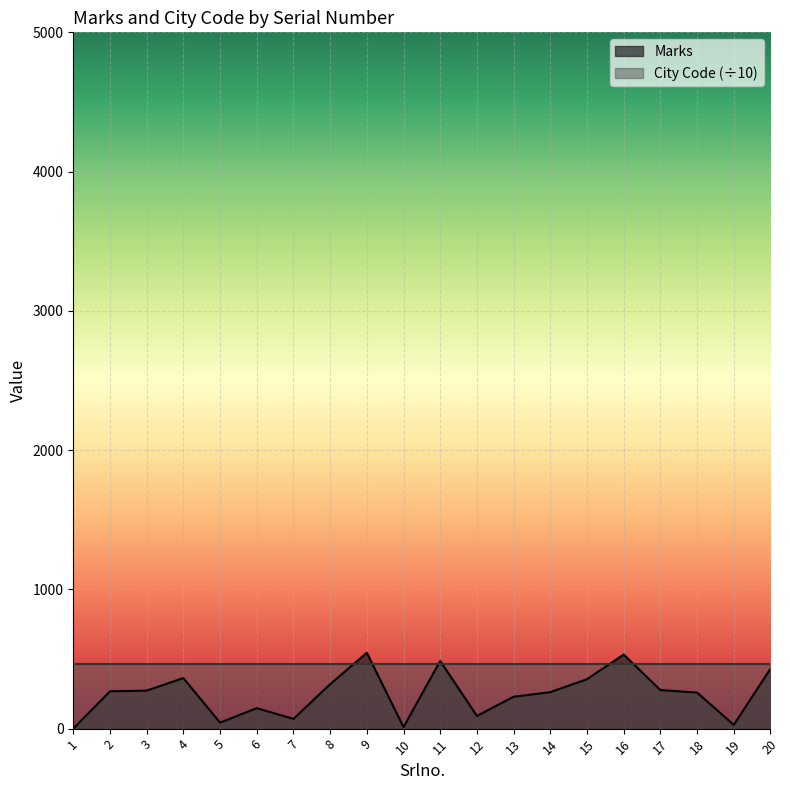

At which category does the data reach its first local valley?

5